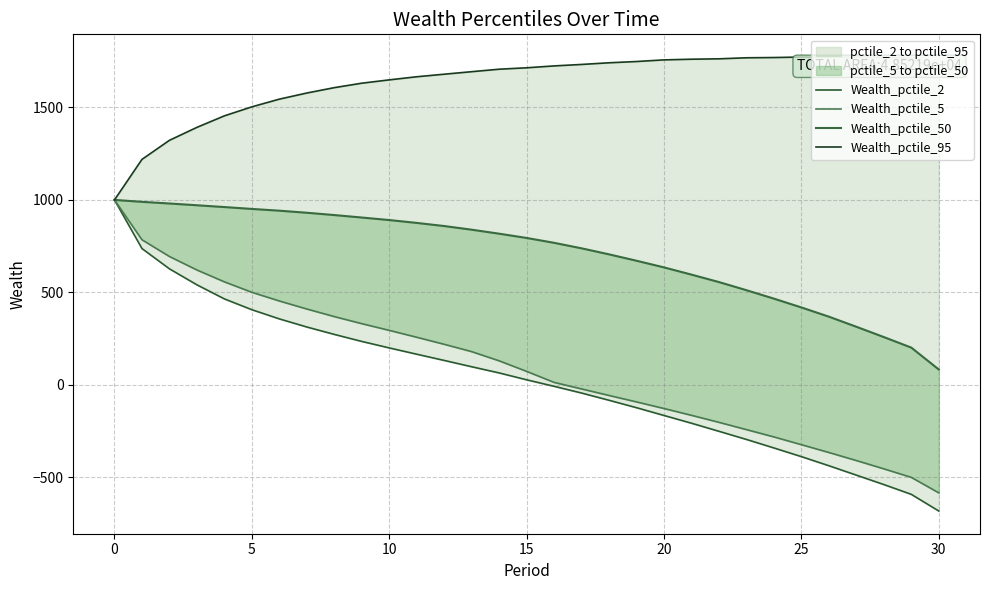

How many categories are shown in the chart?

31